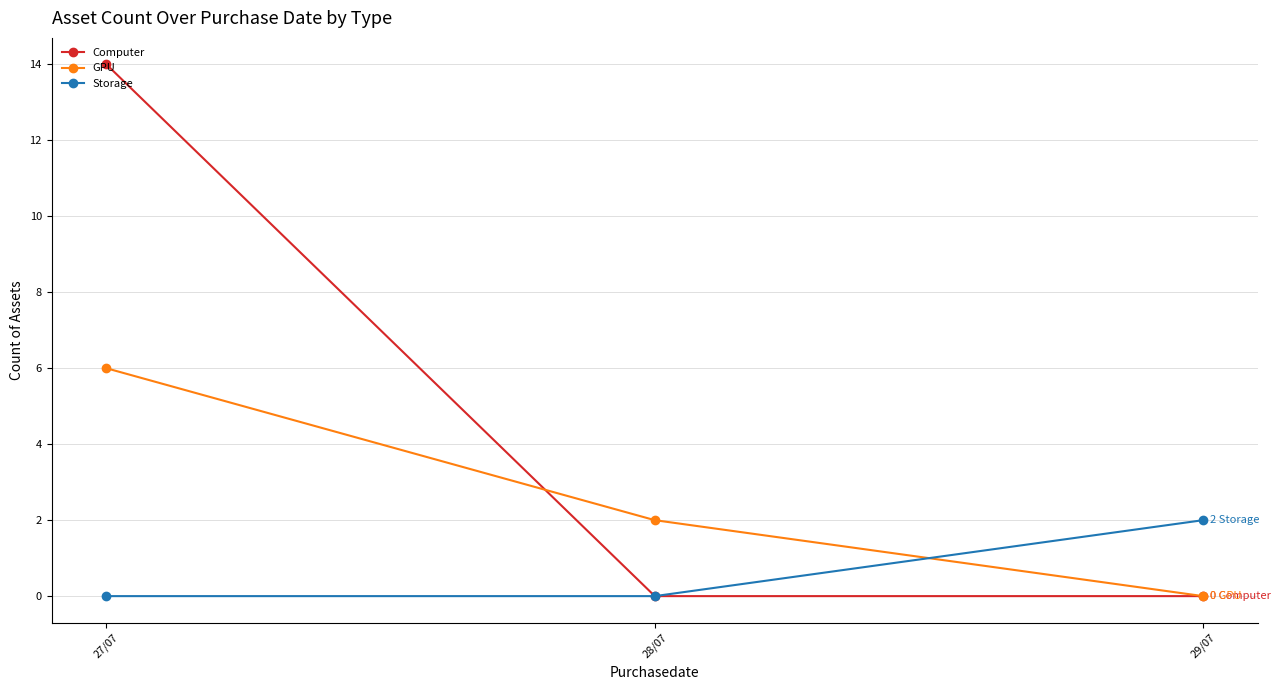

The value of Storage at 27/07 is 0. True or false?

True